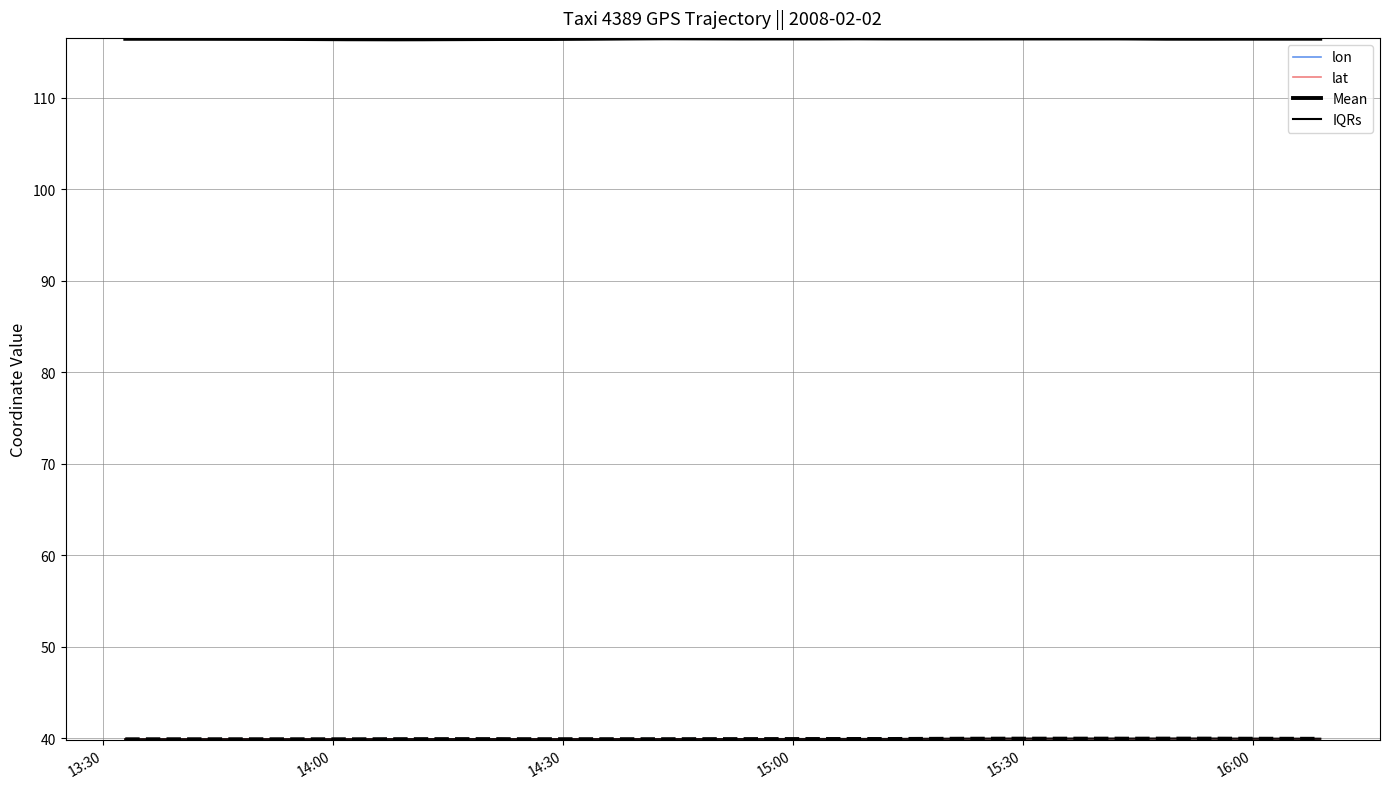

What is the difference between the maximum and second lowest values in the lat Mean series?

0.1